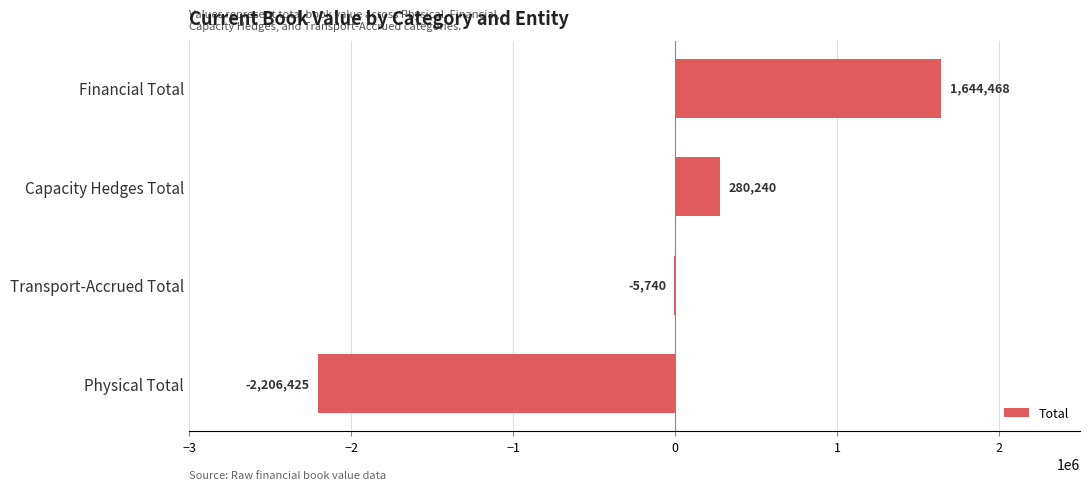

Which category has the highest value across all series?

Financial Total